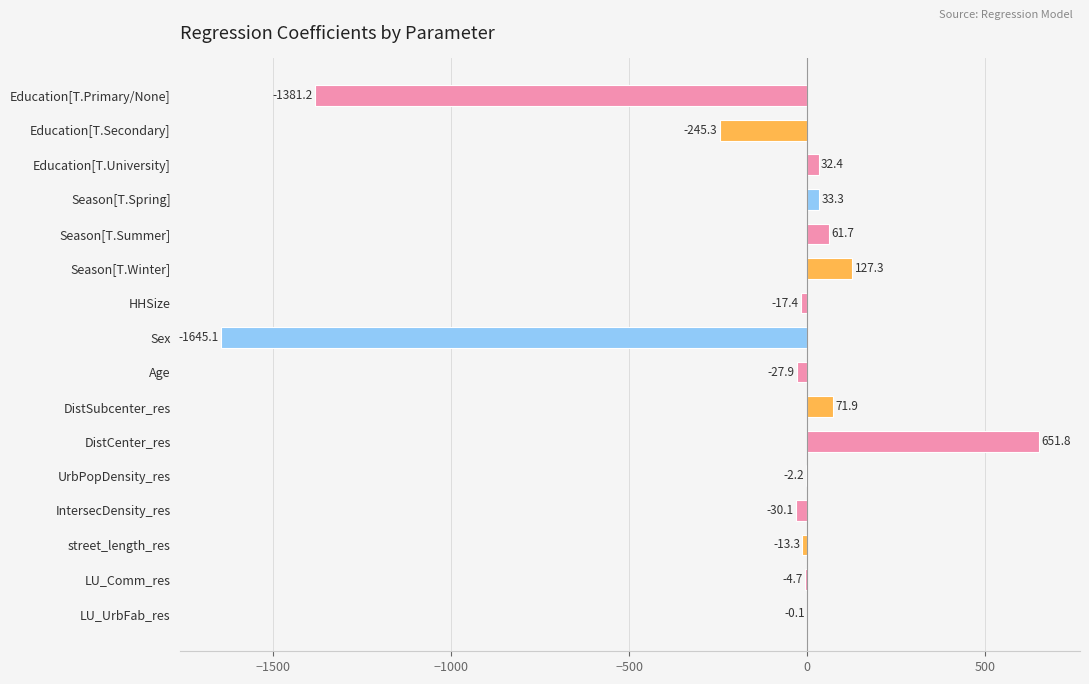

The value at DistCenter_res is 651.8. True or false?

True